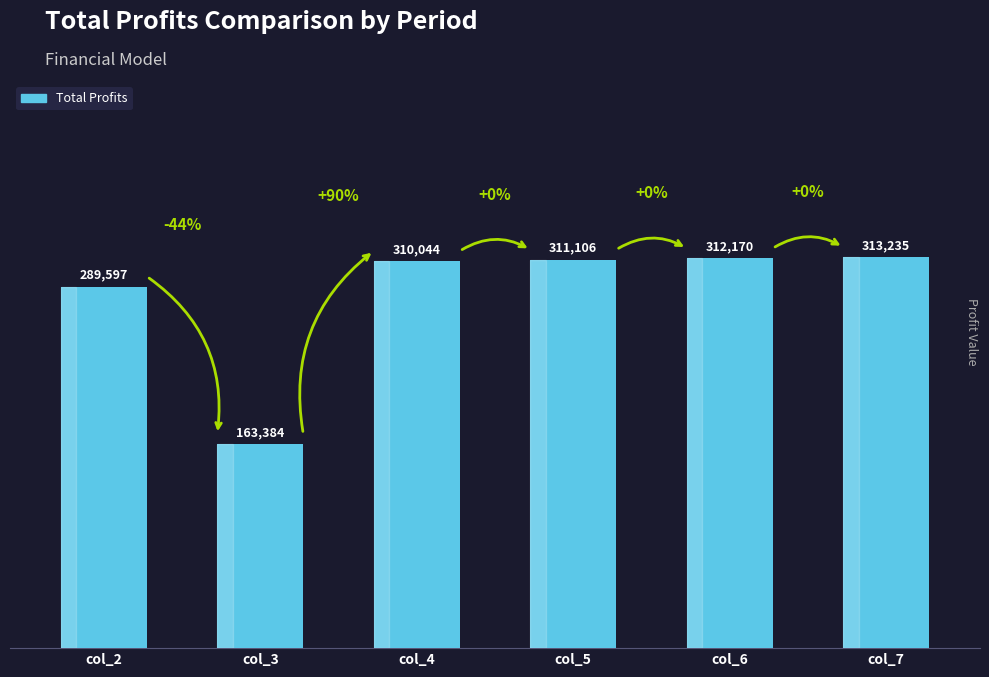

The value at col_2 is 289597.4. True or false?

True